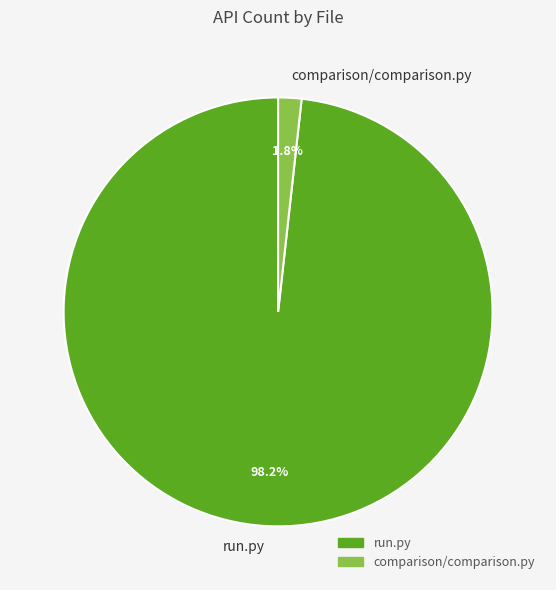

To the nearest percent, what is the difference between the run.py and comparison/comparison.py slice percentages?

96%